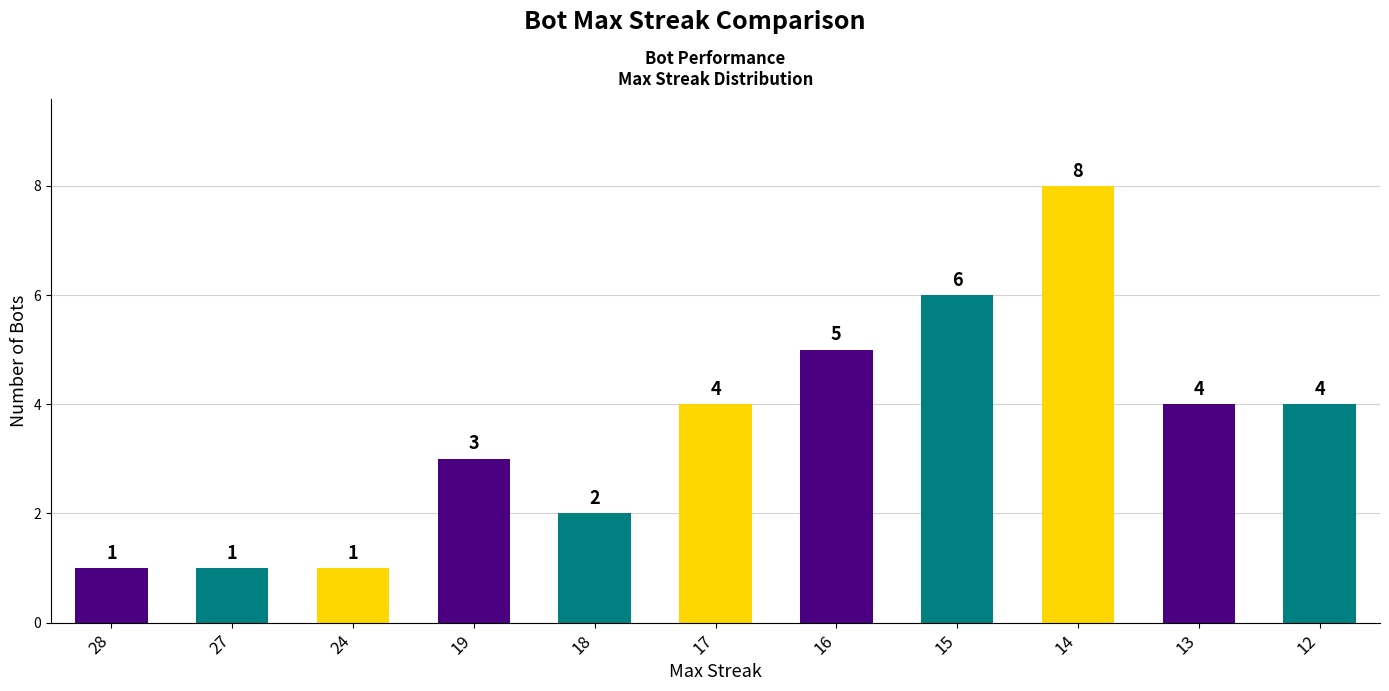

What is the value of the 7th bar from the left?

5